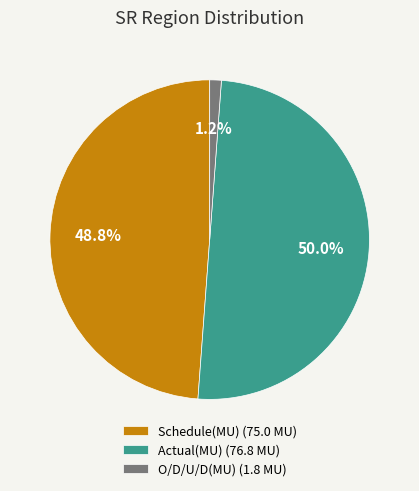

True or false: Actual(MU) accounts for 50% of the total.

True